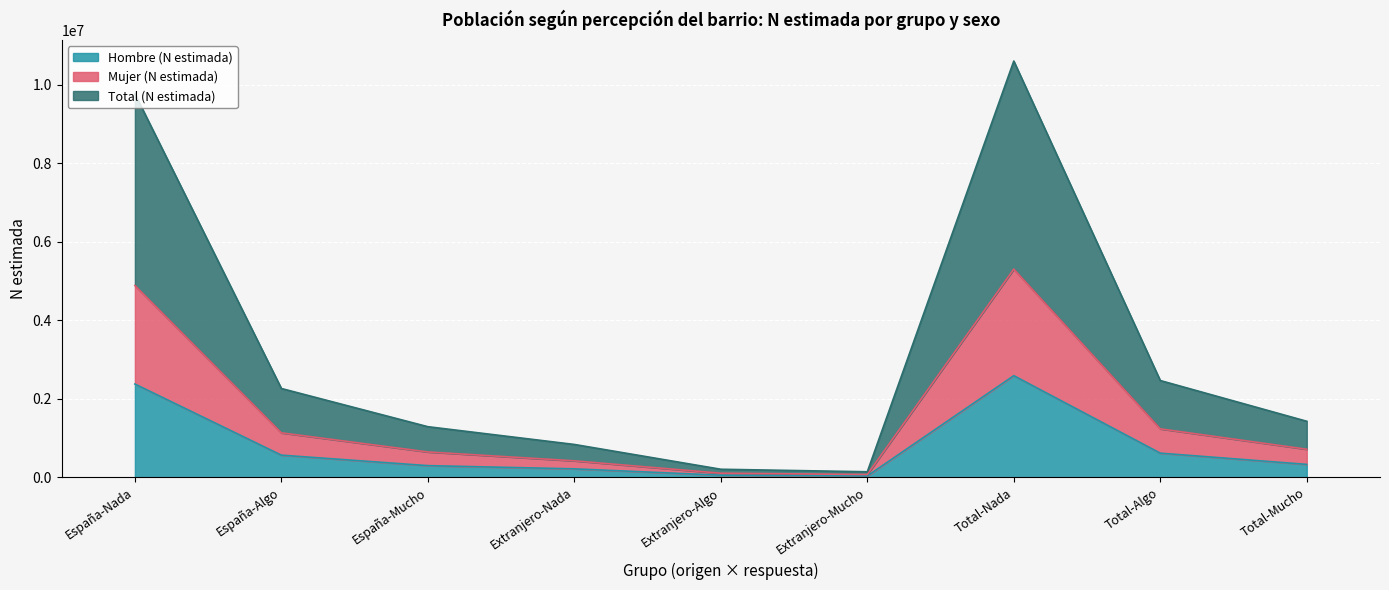

What are all the series names shown in the legend?

Hombre (N estimada), Mujer (N estimada), Total (N estimada)